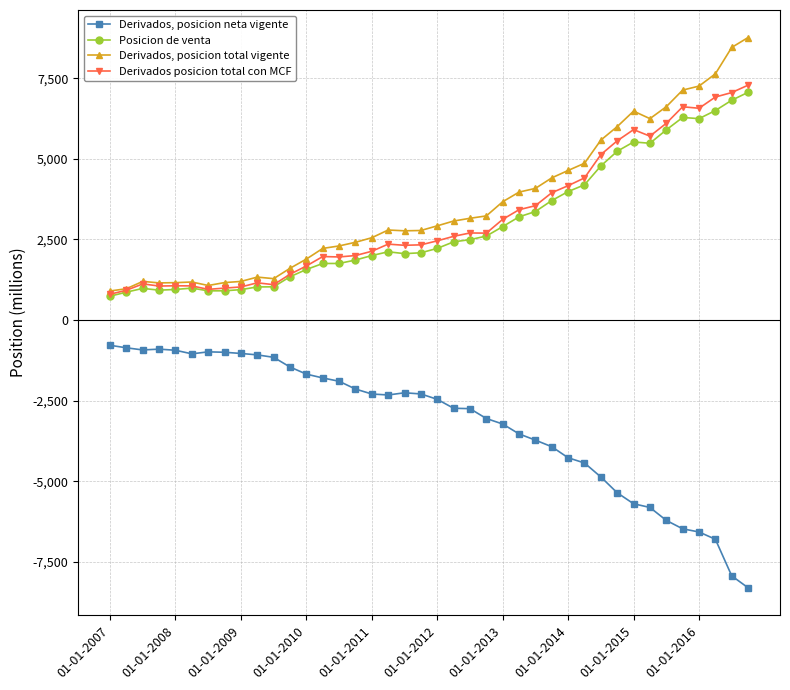

True or false: Derivados, posicion total vigente has more than 2 interior local peaks.

True